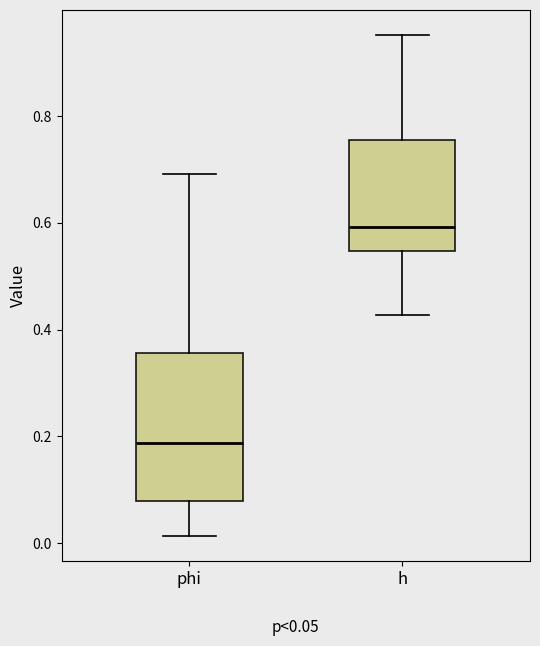

Which box is the tallest, from its lower edge to its upper edge?

phi